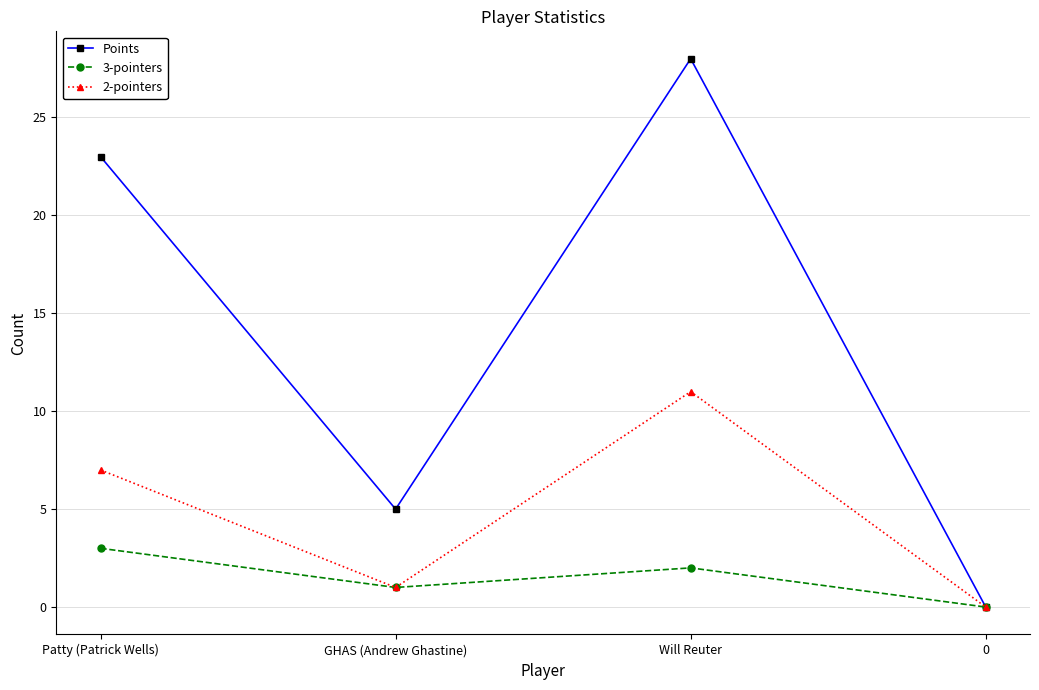

Reading left to right, what are all the values shown in this chart?

Points: 23	5	28	0
3-pointers: 3	1	2	0
2-pointers: 7	1	11	0